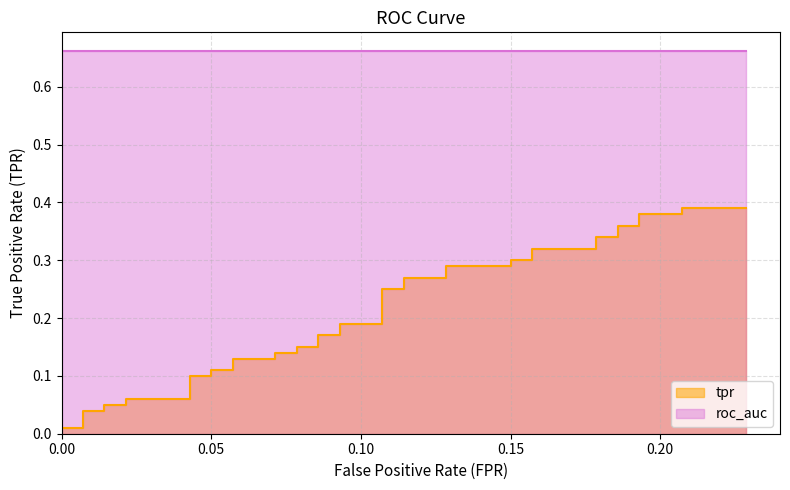

Which has a higher value, 18 or 23?

23